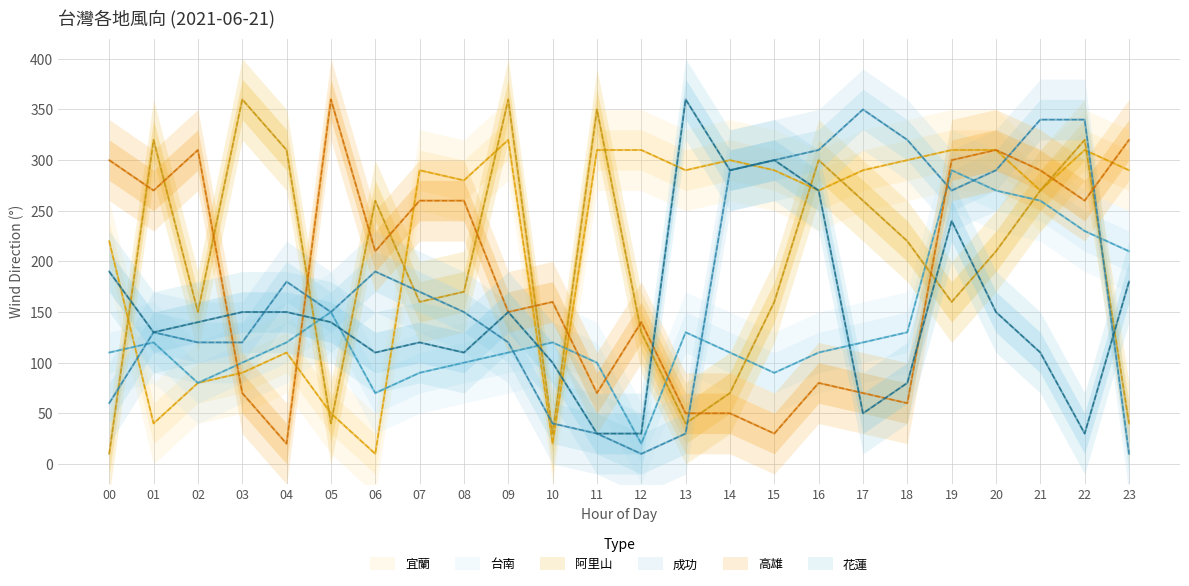

What value does the 台南 series have at 19, to the nearest 10?

290